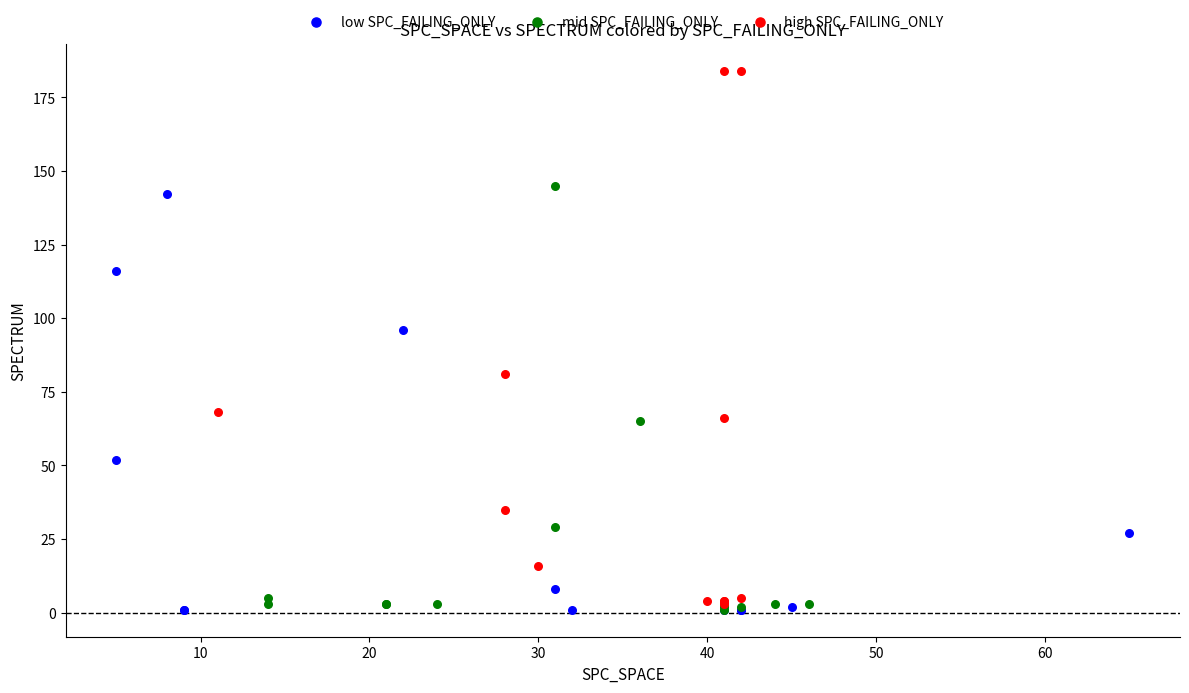

Which series has the widest spread of Y values?

high SPC_FAILING_ONLY